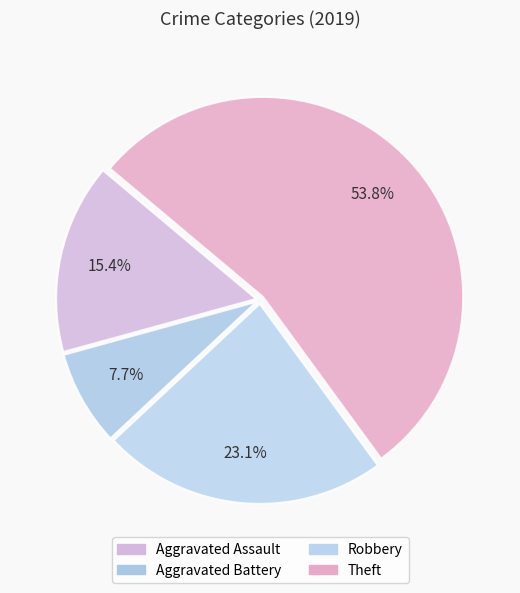

Which category has the smallest portion of the pie?

Aggravated Battery